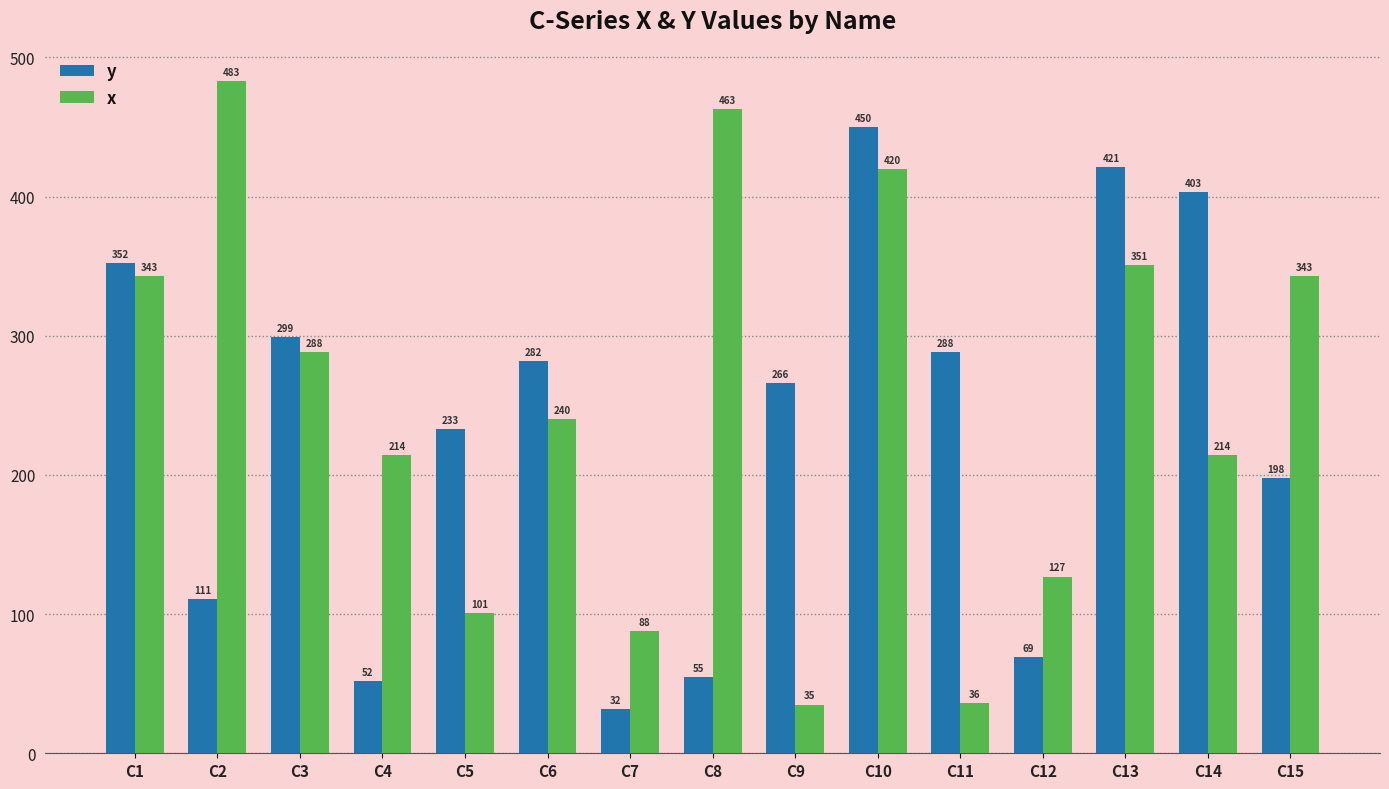

What is the minimum value for x?

35